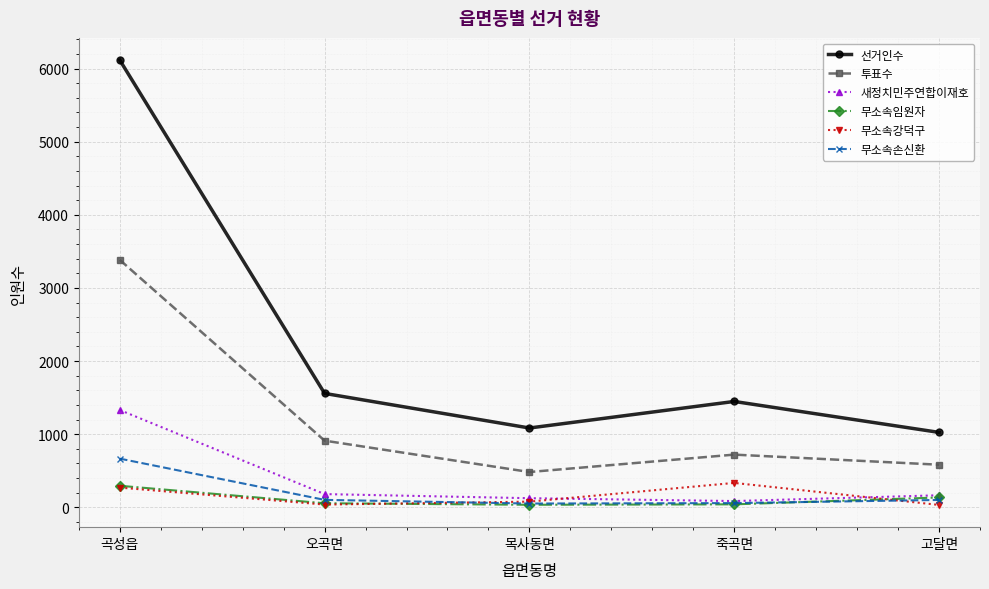

True or false: 무소속손신환 and 선거인수 cross at least once.

False